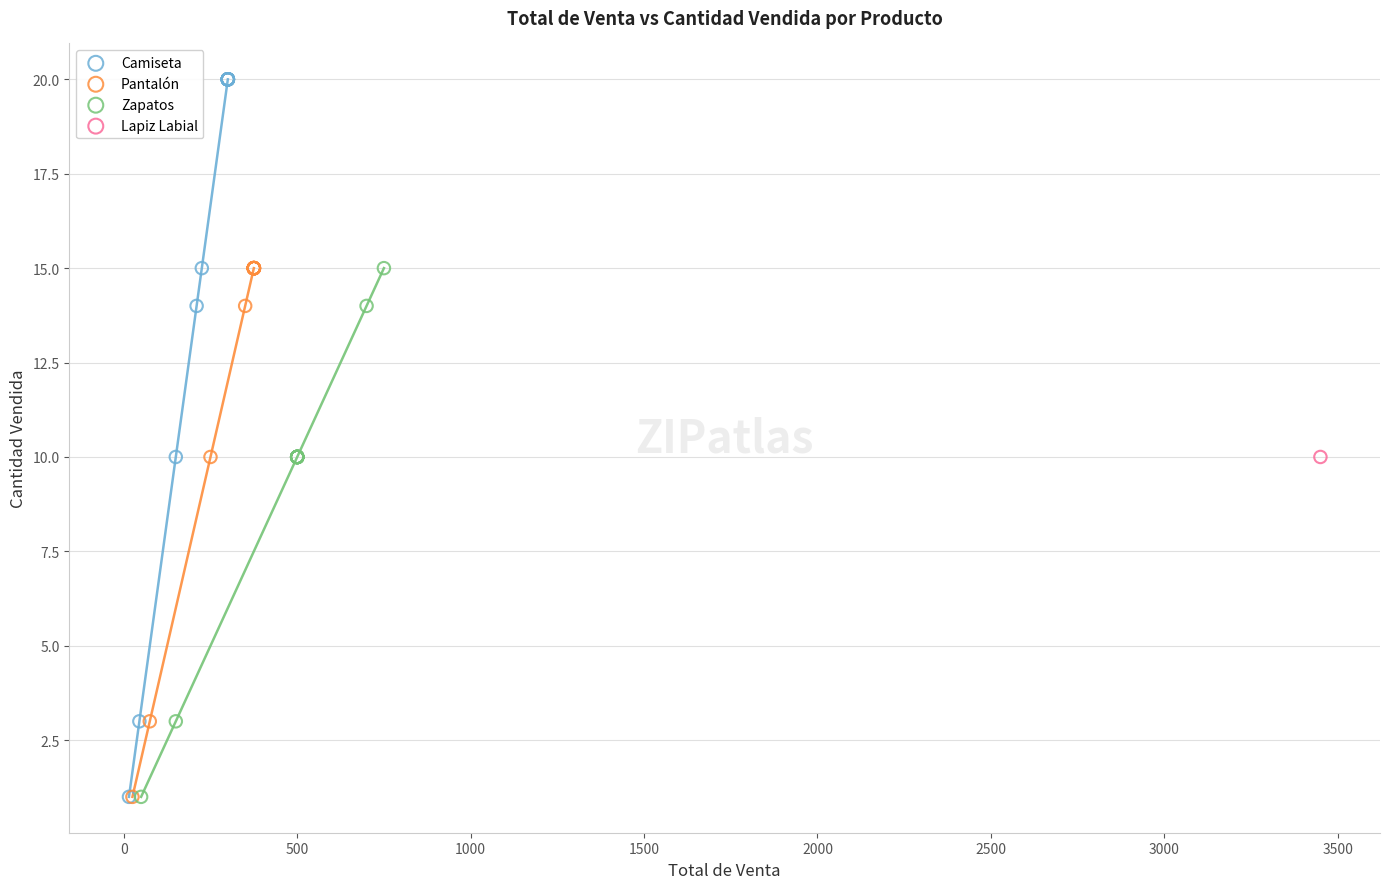

What are all the series names shown in the legend?

Camiseta, Pantalón, Zapatos, Lapiz Labial